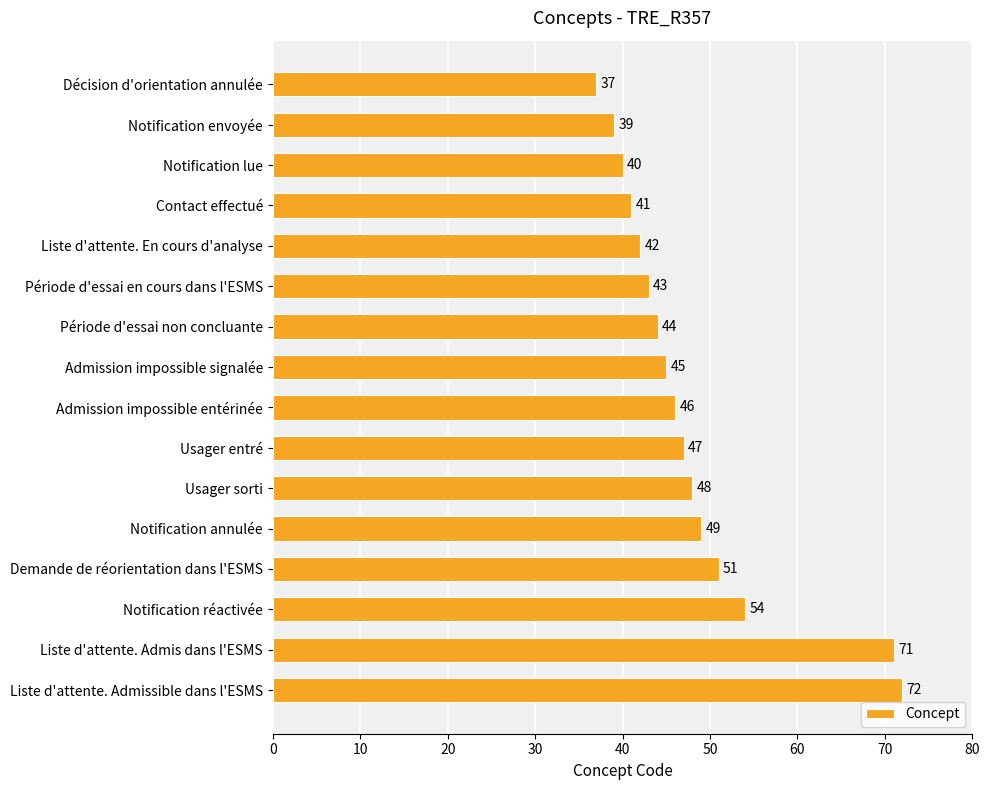

What is the ratio of the value at Liste d'attente. Admis dans l'ESMS to the value at Usager entré?

1.5